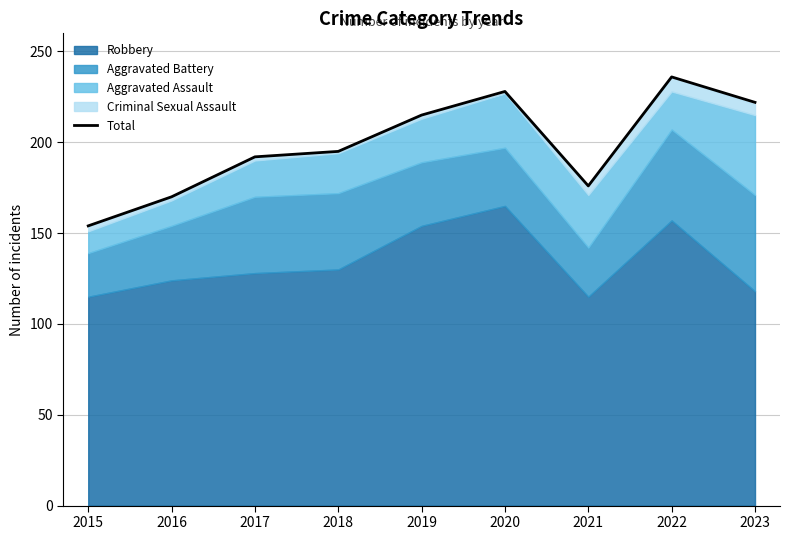

What is the lowest value of the Total series?

154